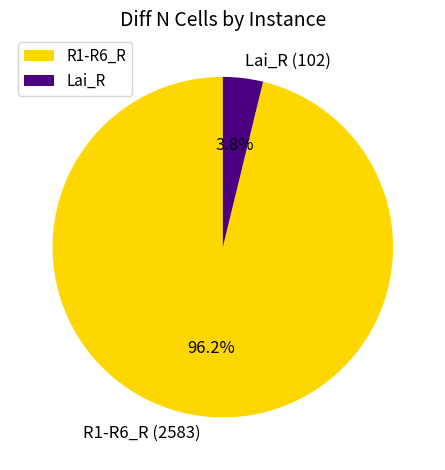

Combined, what portion of the pie is R1-R6_R and Lai_R?

100.0%